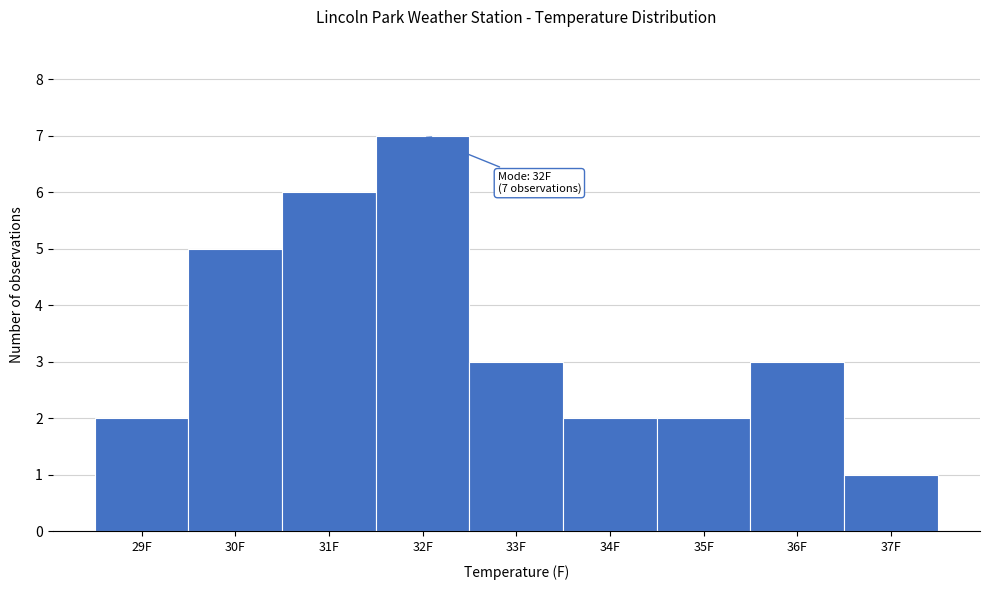

Which range on the x-axis has the tallest bar?

31.5 to 32.5